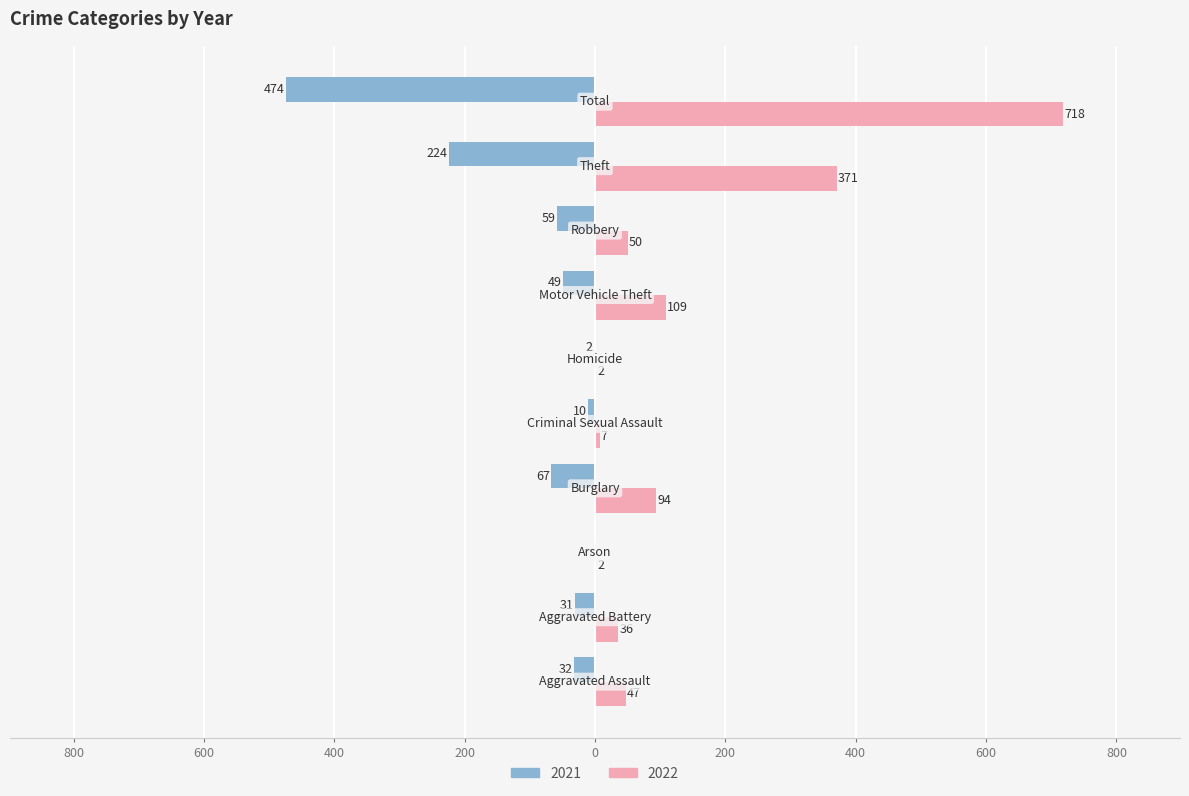

How many bars are there in total?

20